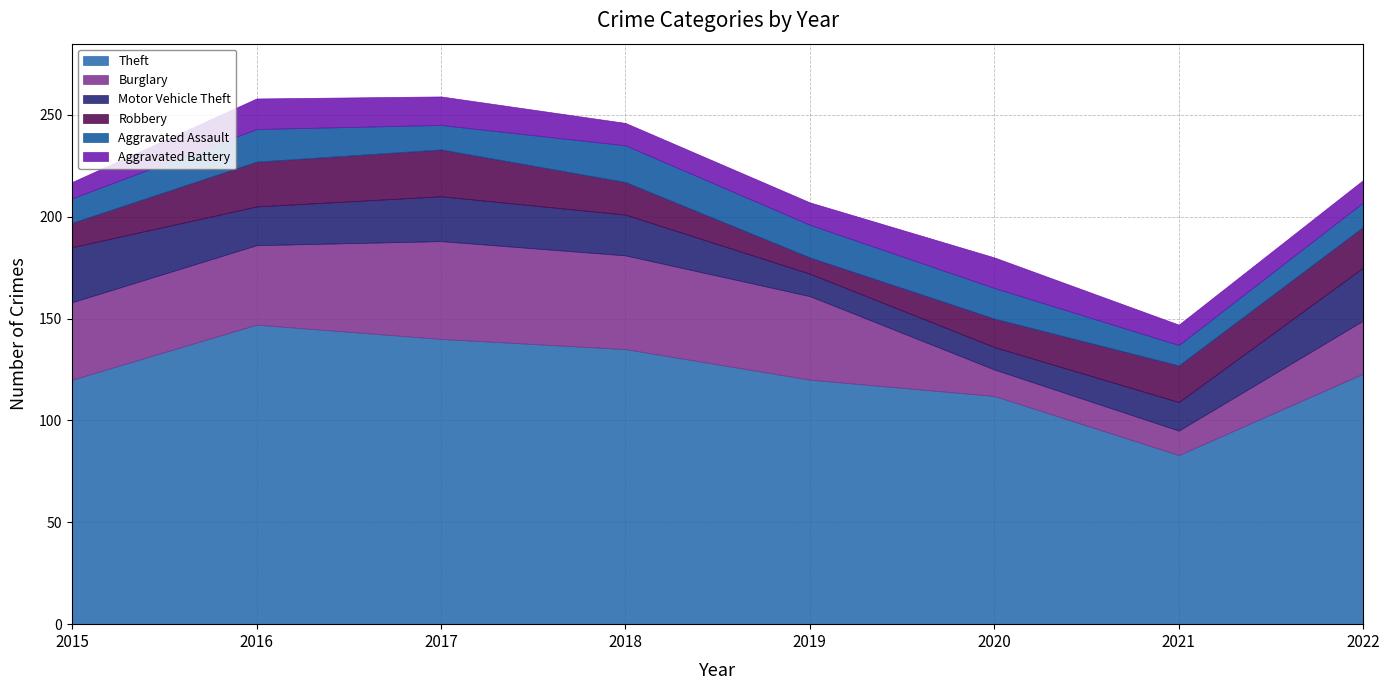

What is the value of the Robbery point at the 1st from the left?

12